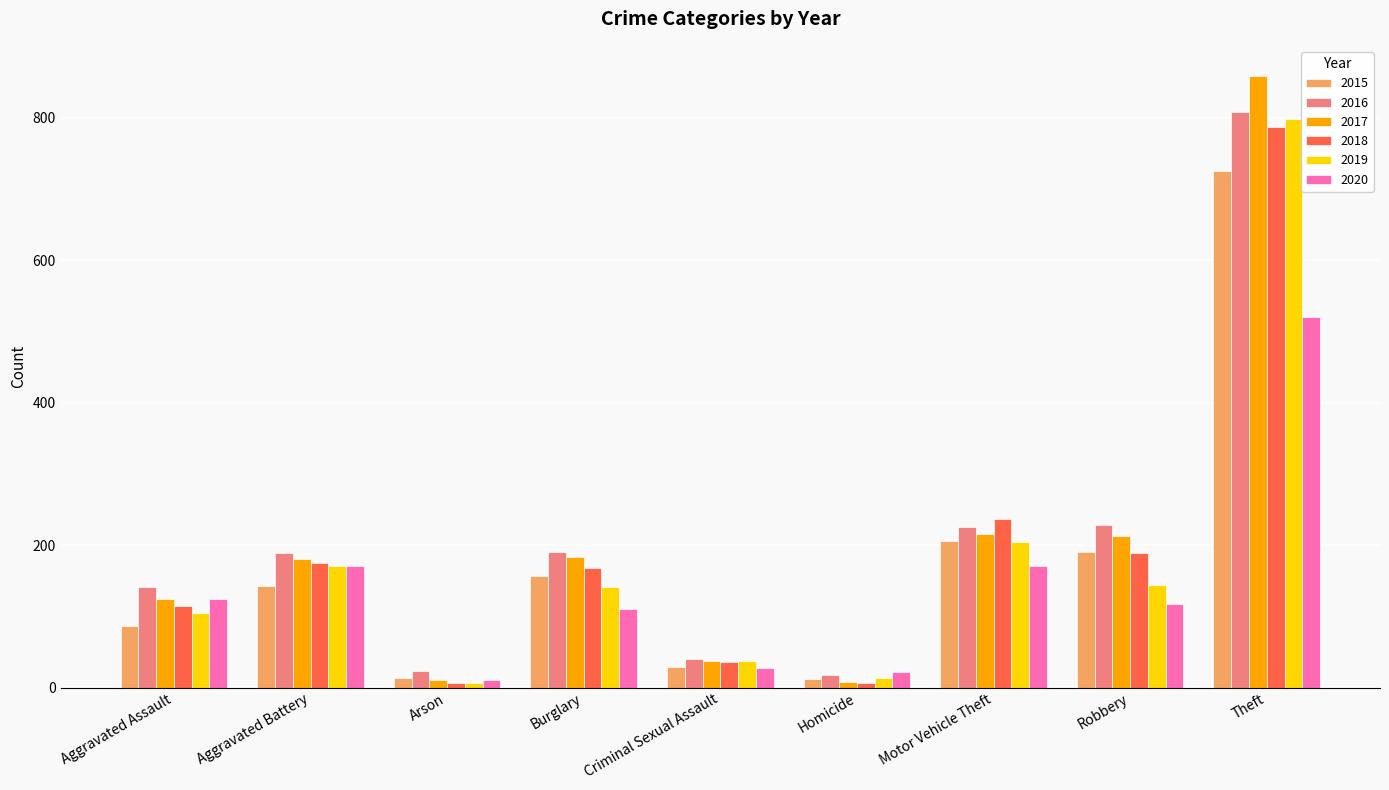

Are the bars horizontal?

No